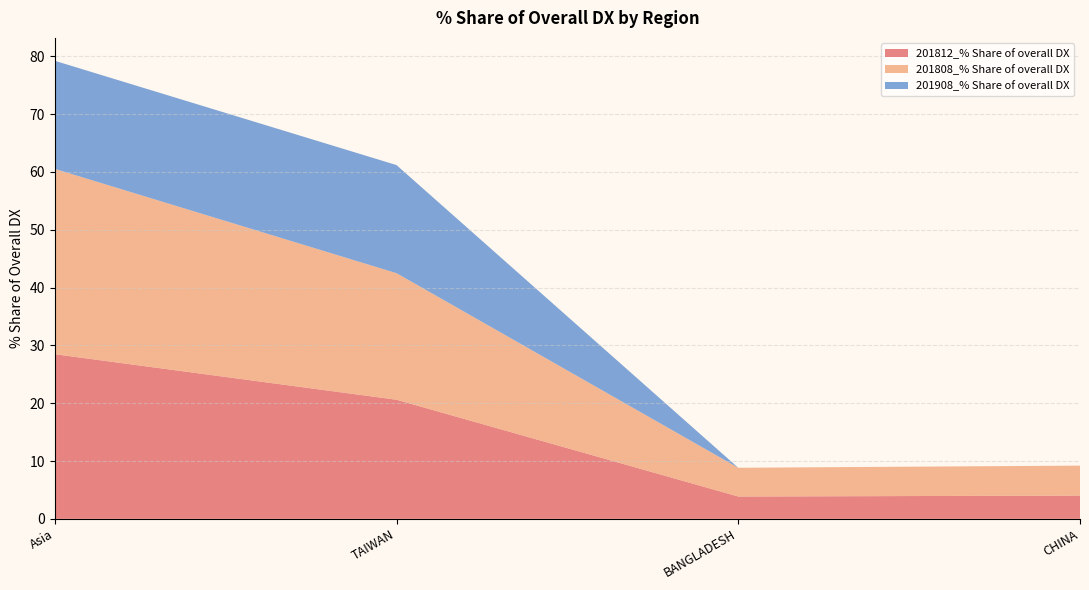

At which category is the sum across all series the highest?

Asia